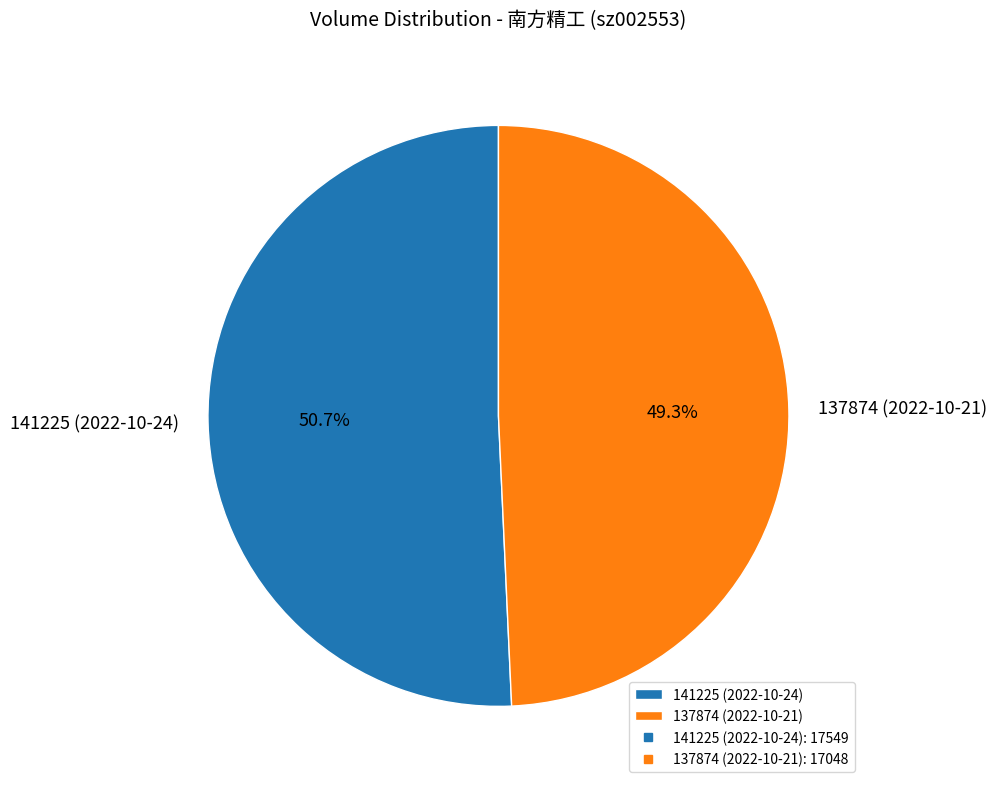

To the nearest percent, what is the combined percentage of 141225 (2022-10-24) and 137874 (2022-10-21)?

100%